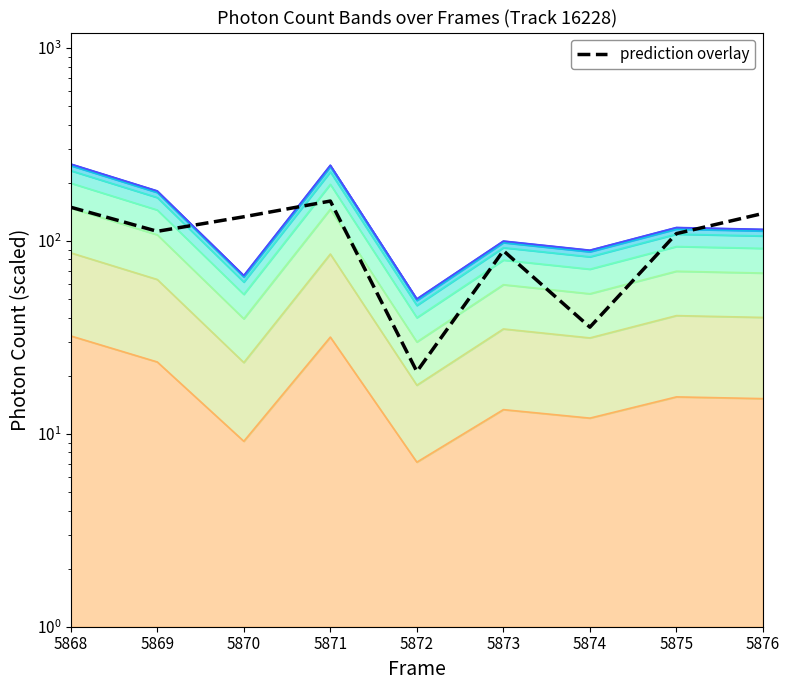

What is the sum of all values?

948.0